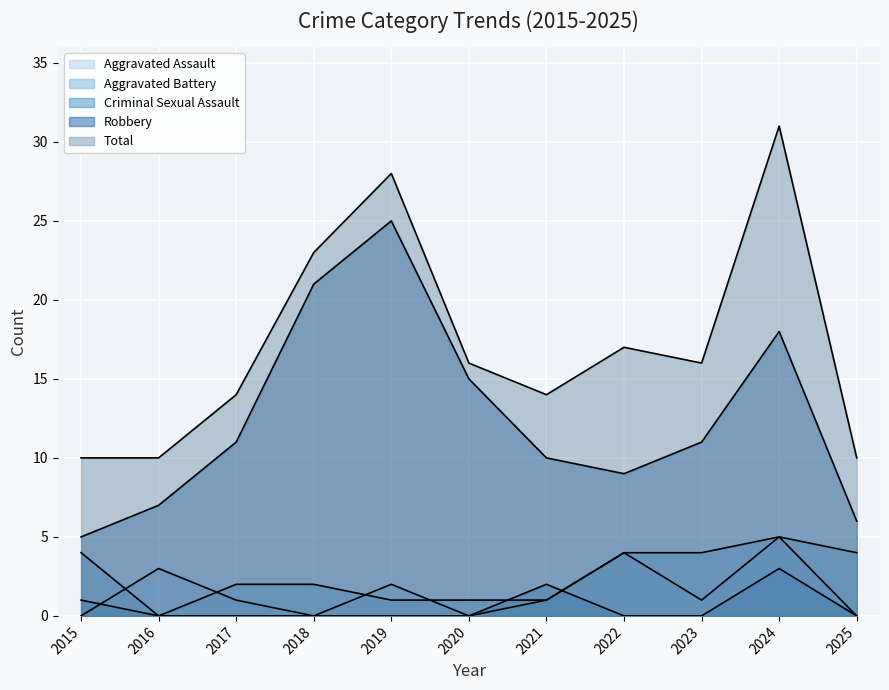

Is it true that Criminal Sexual Assault equals 1 at 2017?

False